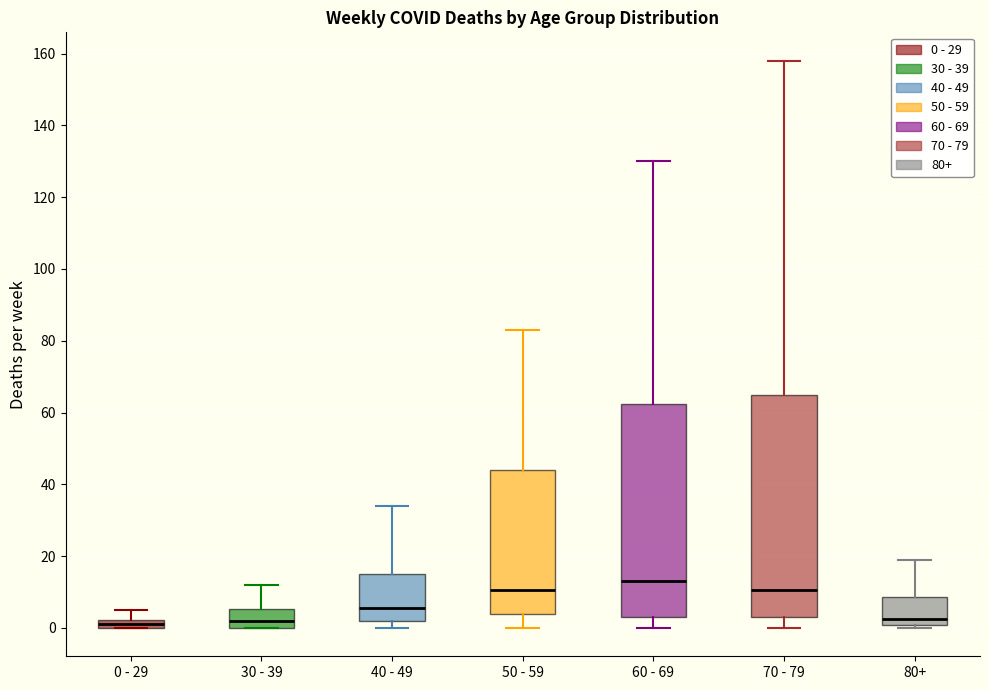

Where does the upper whisker of the box for 80+ end on the y-axis? The values are not printed on the chart, so give them approximately, as read against the axis.

20